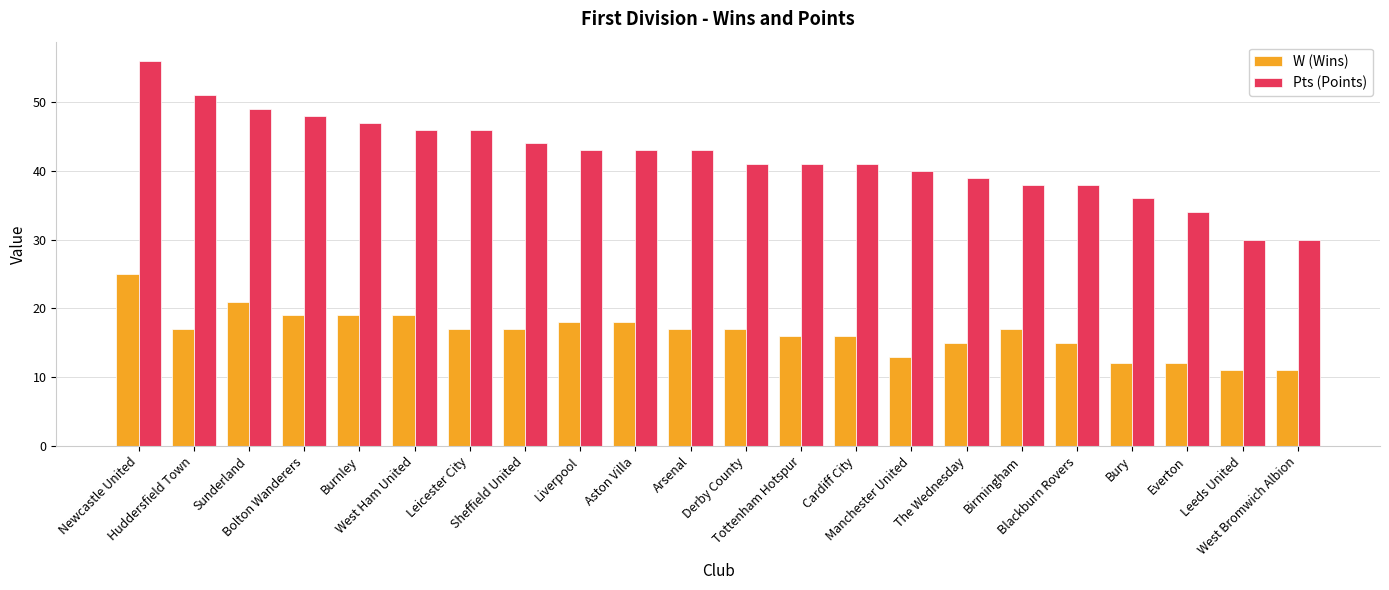

Which series has the largest total across all categories?

Pts (Points)